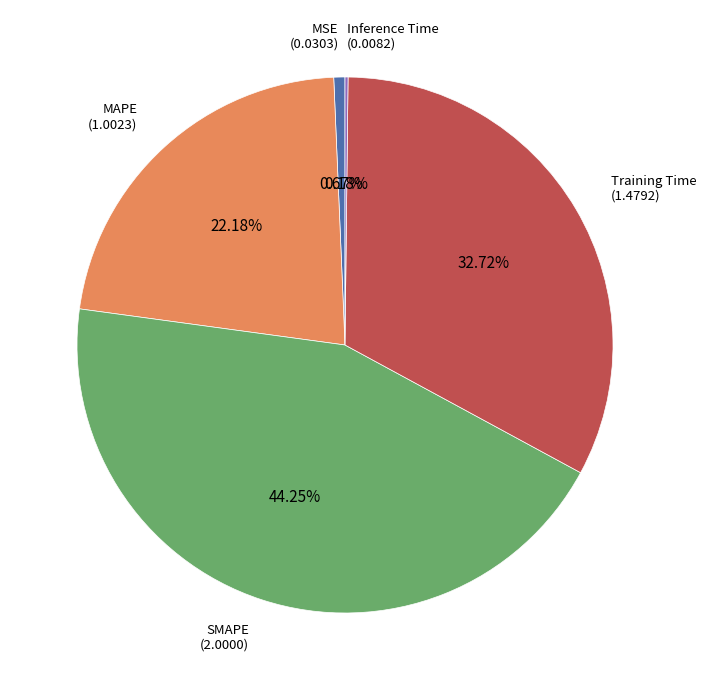

Is the sum of MAPE and MSE greater than half?

No